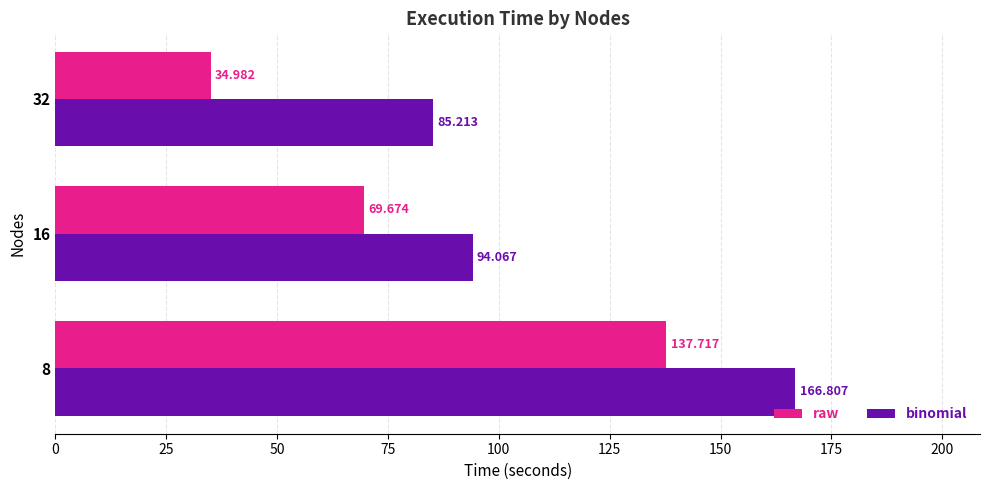

Which series has the largest range (max minus min)?

raw